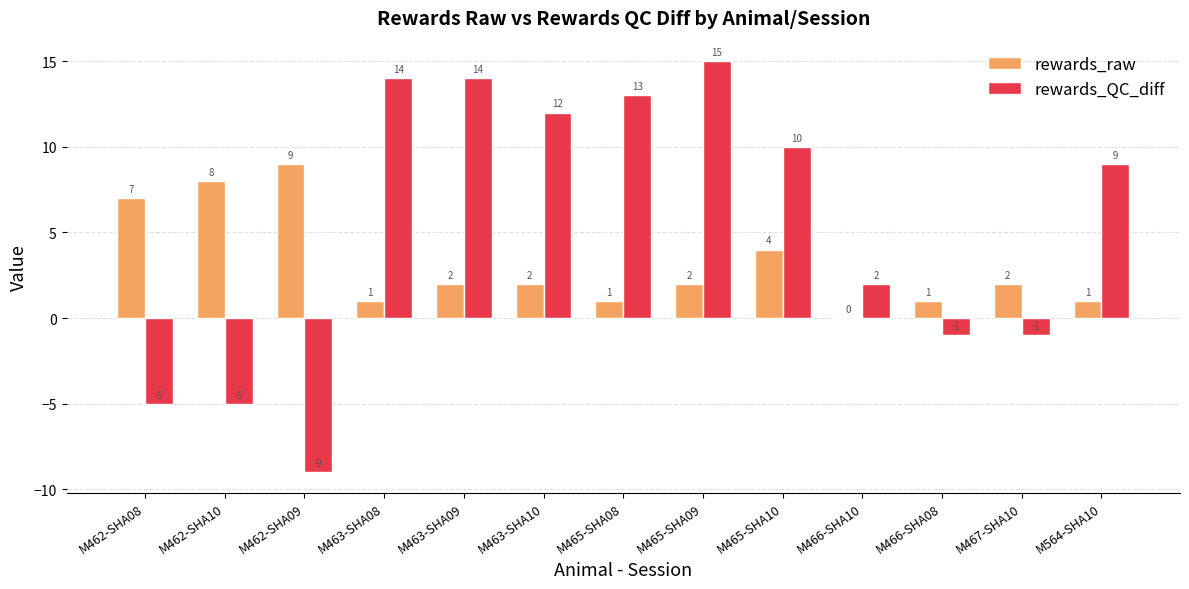

What are all the series names shown in the legend?

rewards_raw, rewards_QC_diff